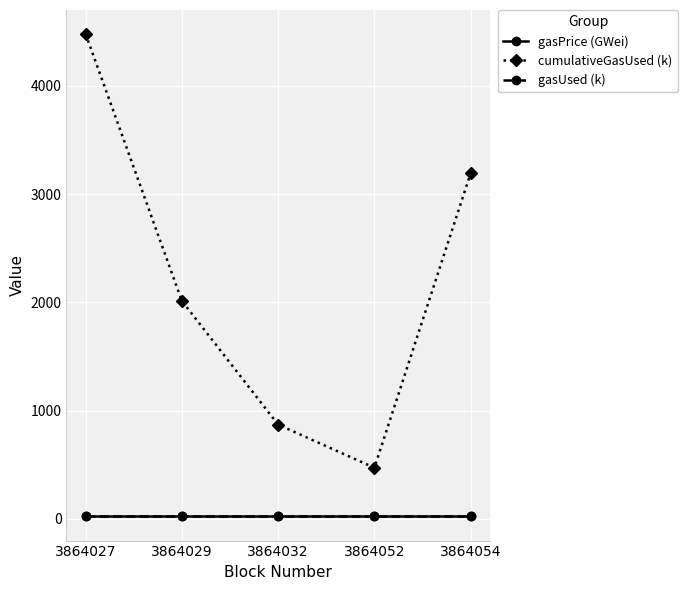

The gasPrice (GWei) series shows 22.5 at 3864054. True or false?

True